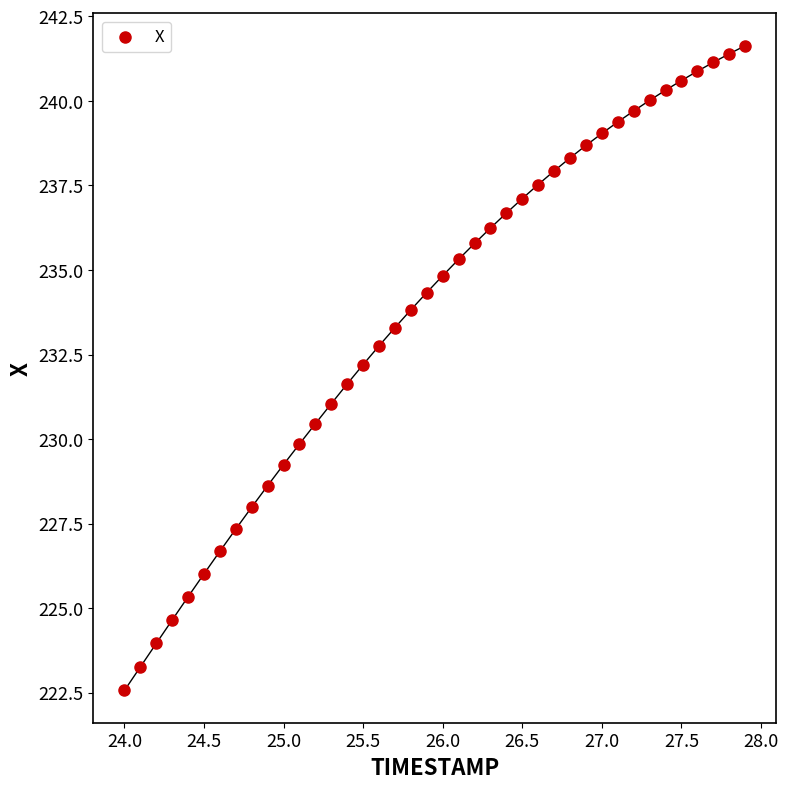

What is the range of X values (max minus min)?

3.9